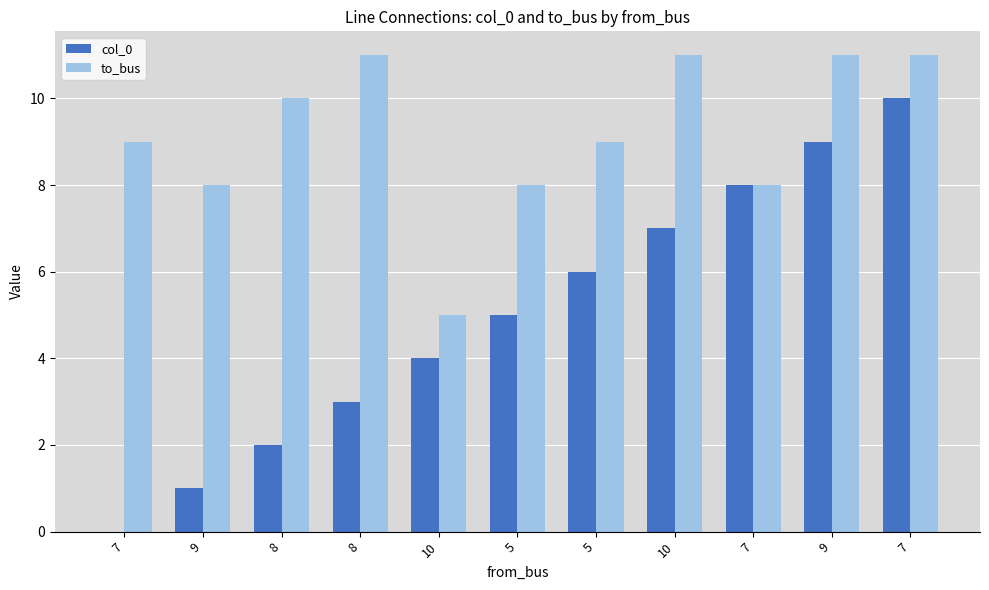

List the series in order of their overall mean, lowest first.

col_0, to_bus